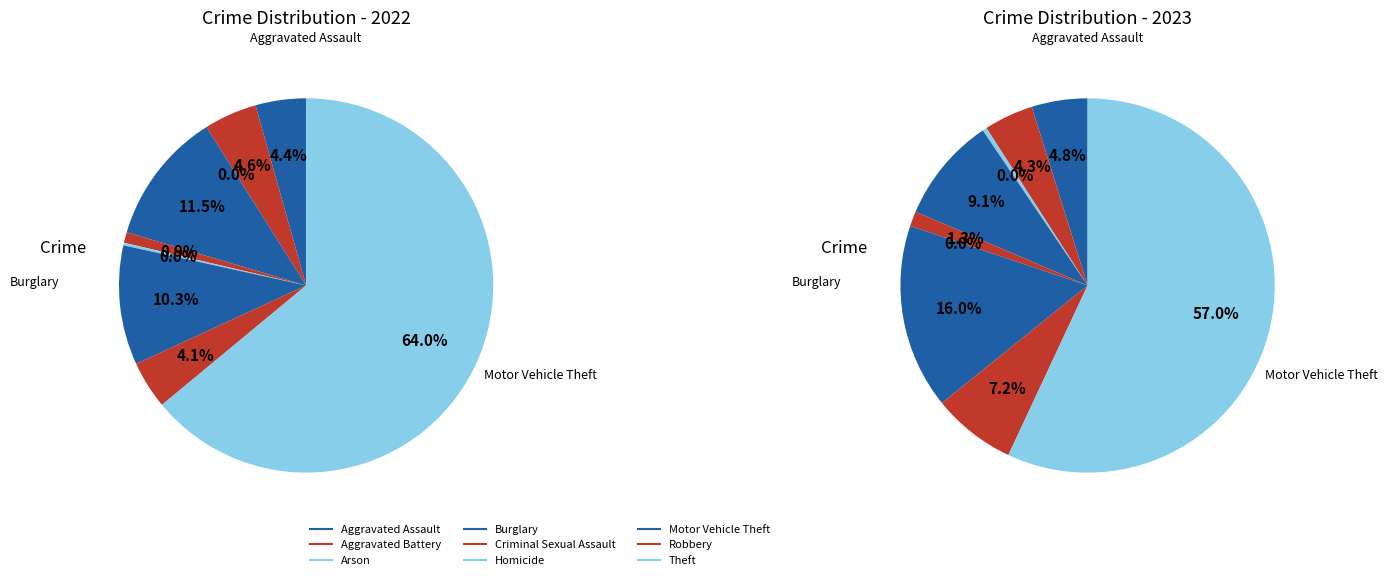

To the nearest percent, what is the average slice percentage?

11%